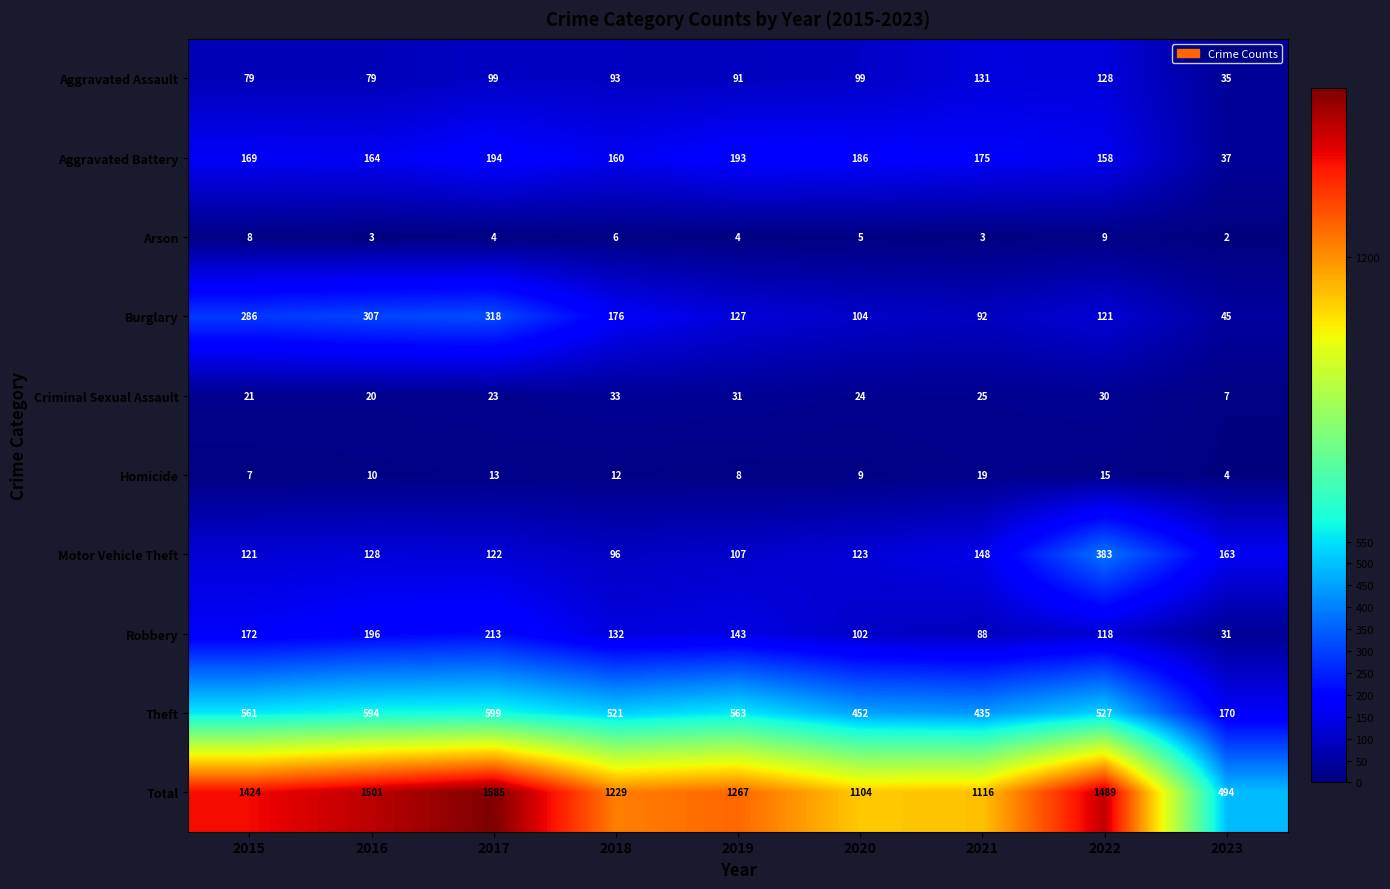

What is the minimum value for Aggravated Assault?

35